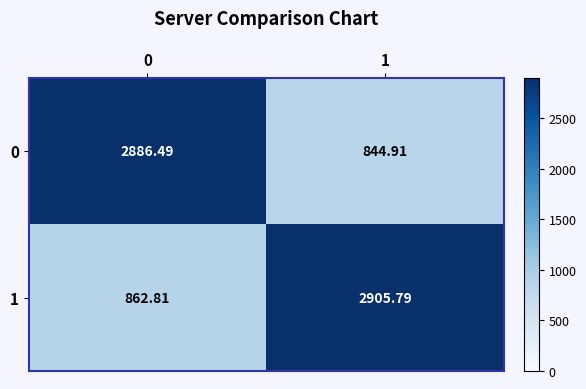

How many values in the 1 series exceed 2905?

1